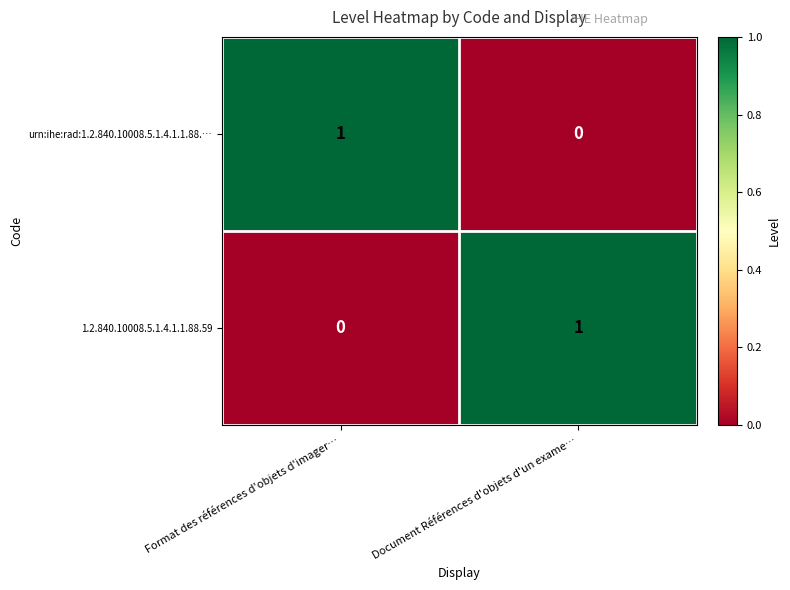

At Document Références d'objets d'un exame…, list the series in order from largest to smallest.

1.2.840.10008.5.1.4.1.1.88.59, urn:ihe:rad:1.2.840.10008.5.1.4.1.1.88.…